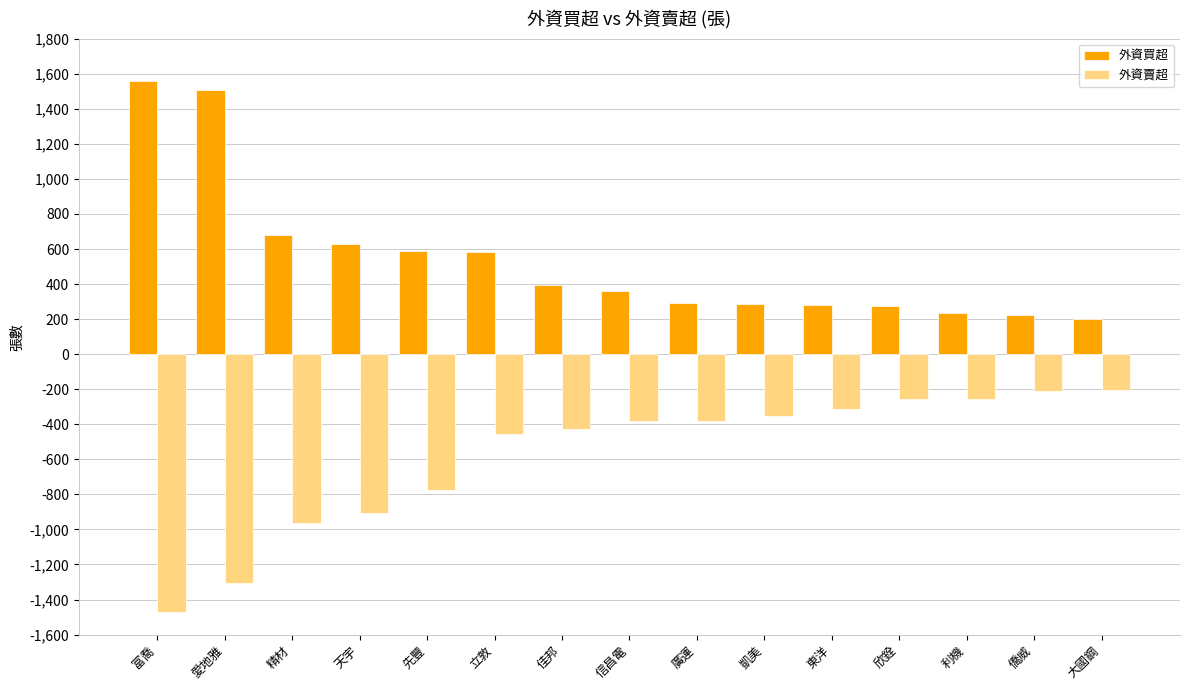

Where does the 外資賣超 series first go above -384?

廣運